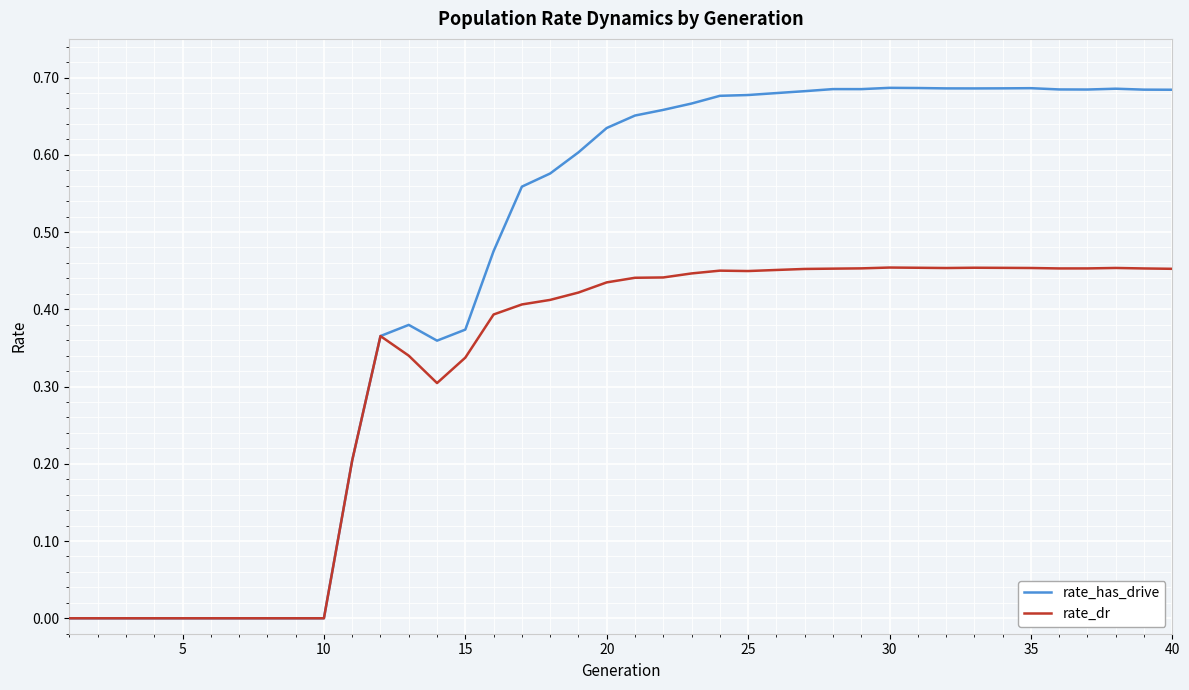

List the series in order of their overall mean, lowest first.

rate_dr, rate_has_drive